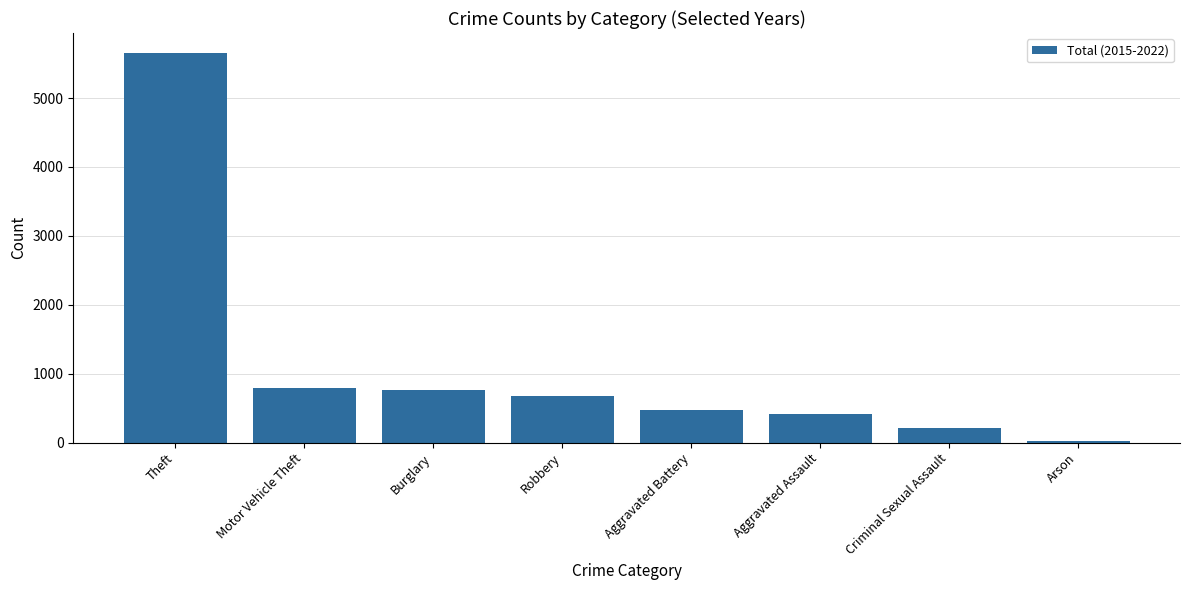

What value does the data have at Burglary, to the nearest 10?

760